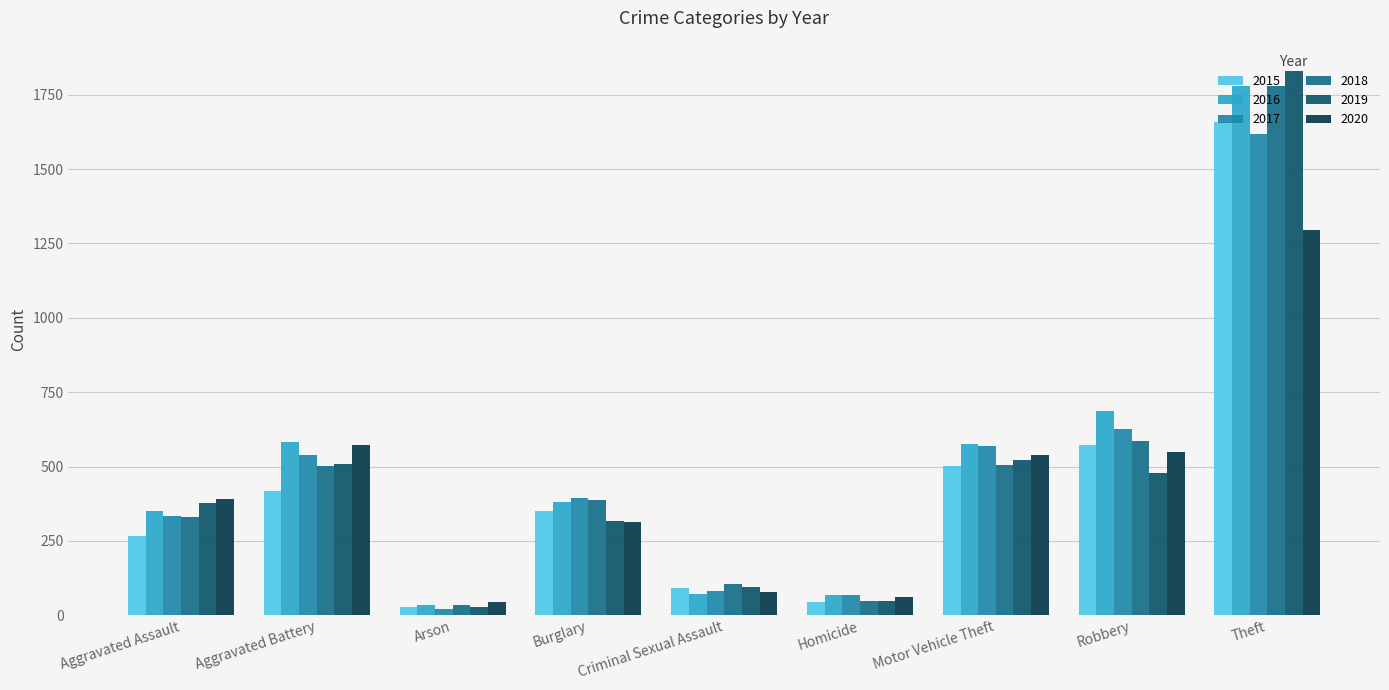

True or false: 2015 has a value of 91 at Criminal Sexual Assault.

True